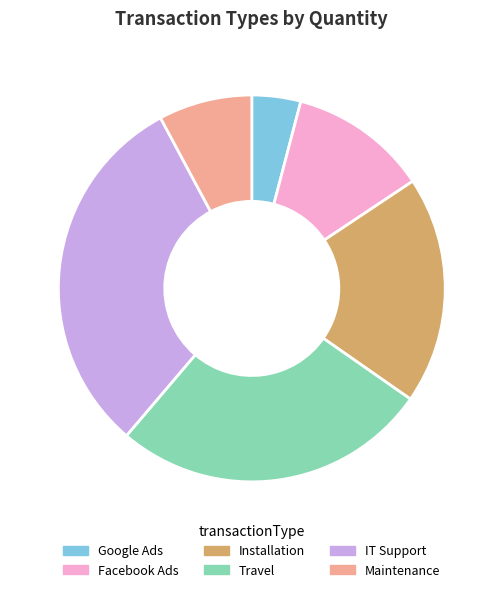

What is the ratio of the value at Travel to the value at Maintenance?

3.4